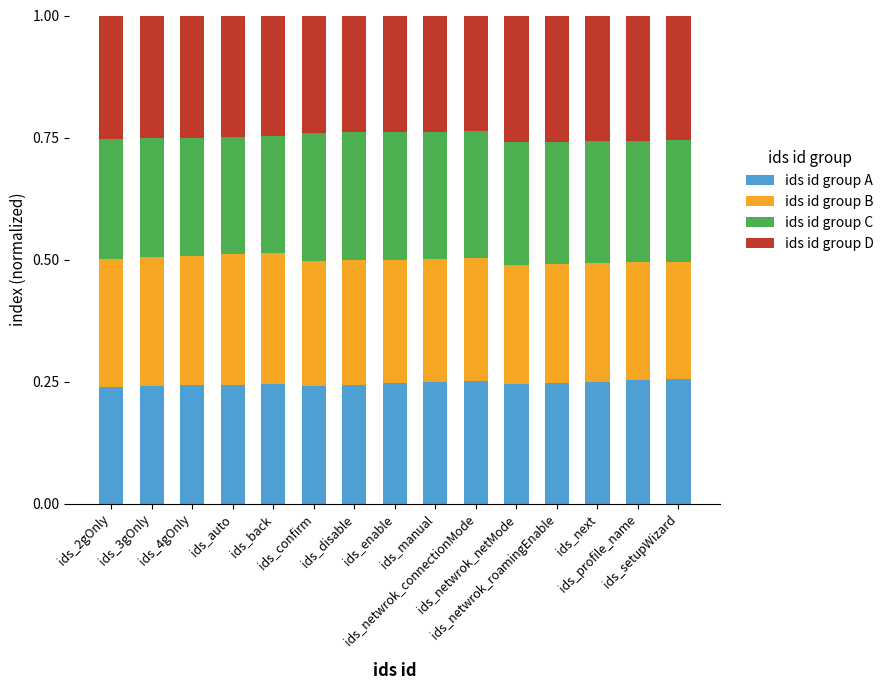

What is the sum of all ids id group A values?

3.7